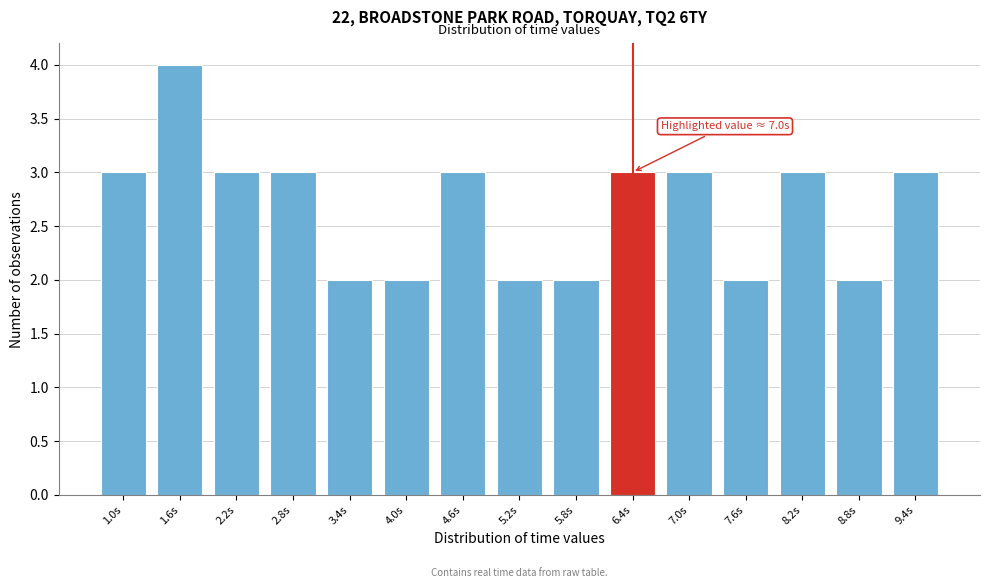

Reading left to right, extract all data points from this chart.

3	4	3	3	2	2	3	2	2	3	3	2	3	2	3